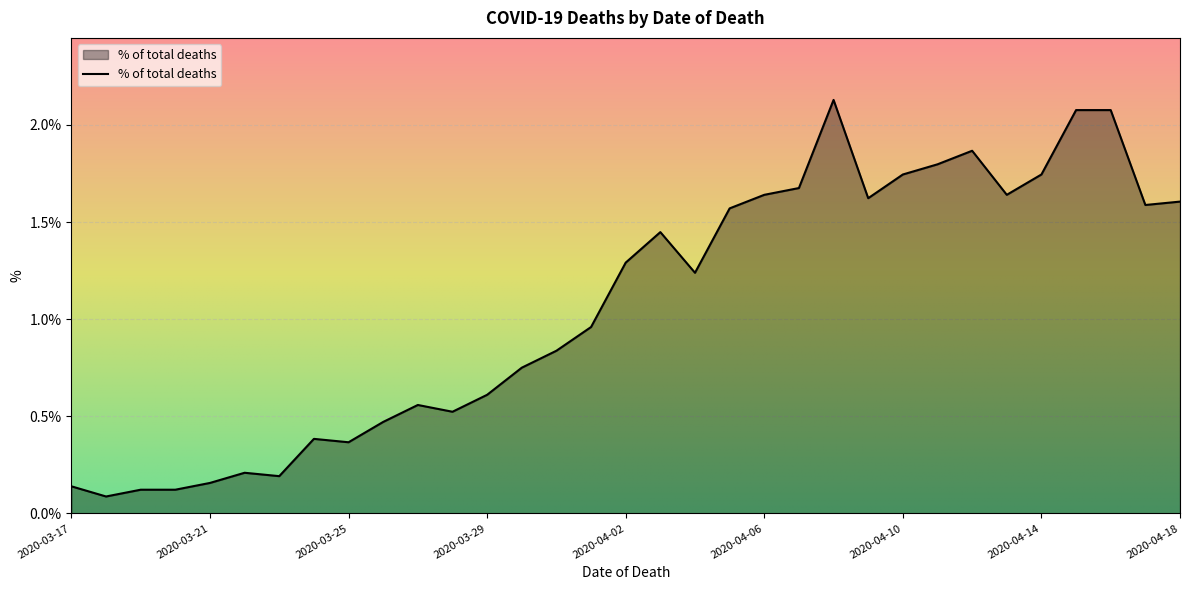

What is the difference between the maximum and minimum values?

2.0